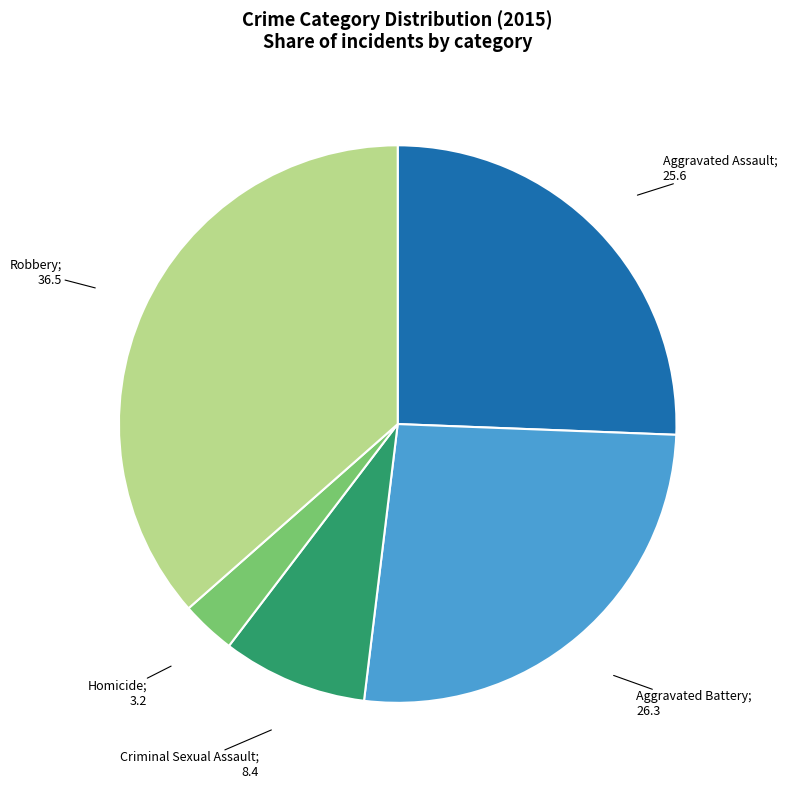

Count the number of slices in the pie.

5